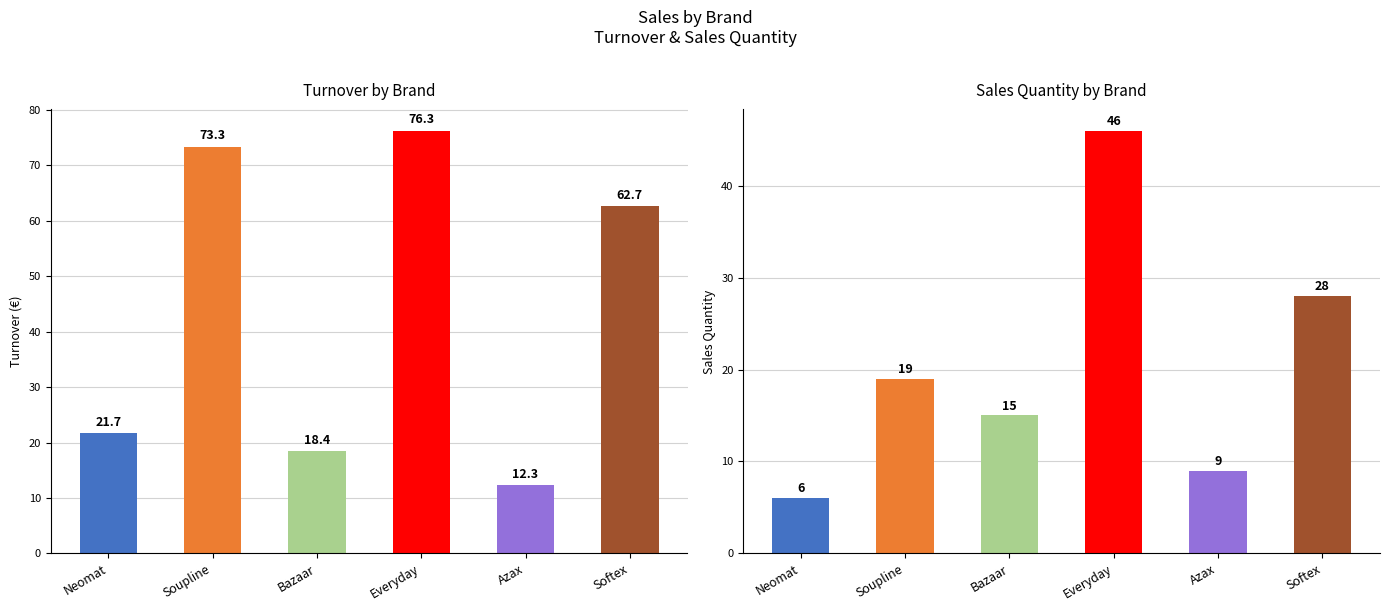

Which series has the largest range (max minus min)?

Turnover